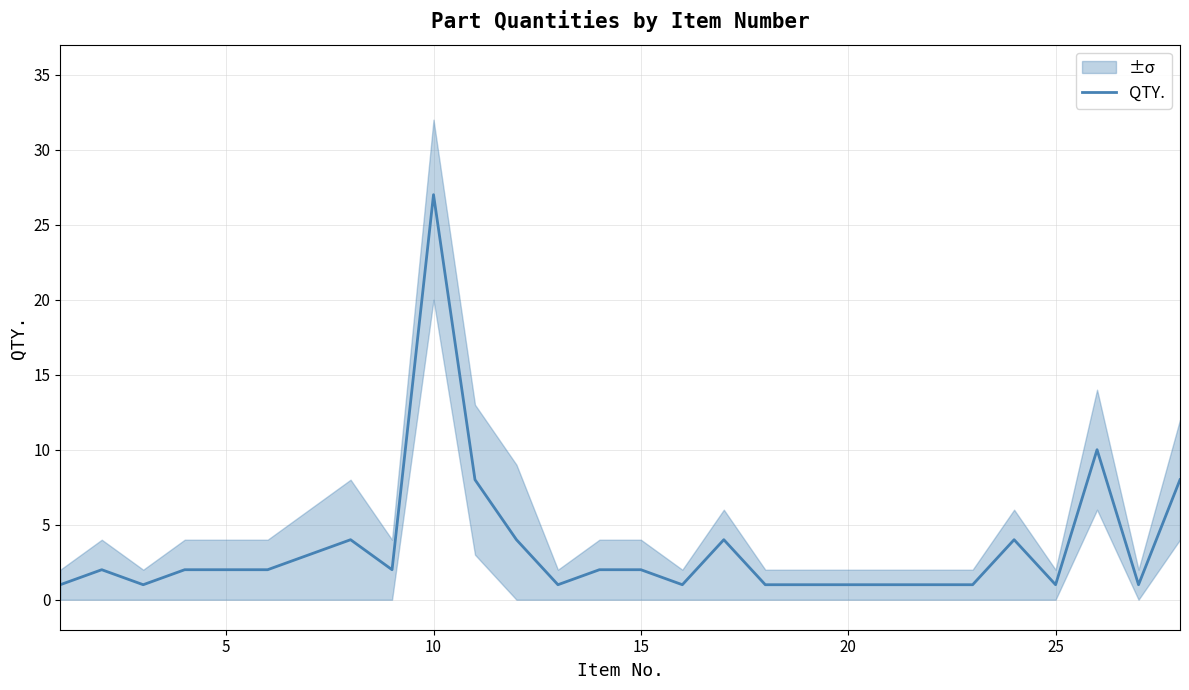

Reading left to right, what are all the values shown in this chart?

1	2	1	2	2	2	3	4	2	27	8	4	1	2	2	1	4	1	1	1	1	1	1	4	1	10	1	8